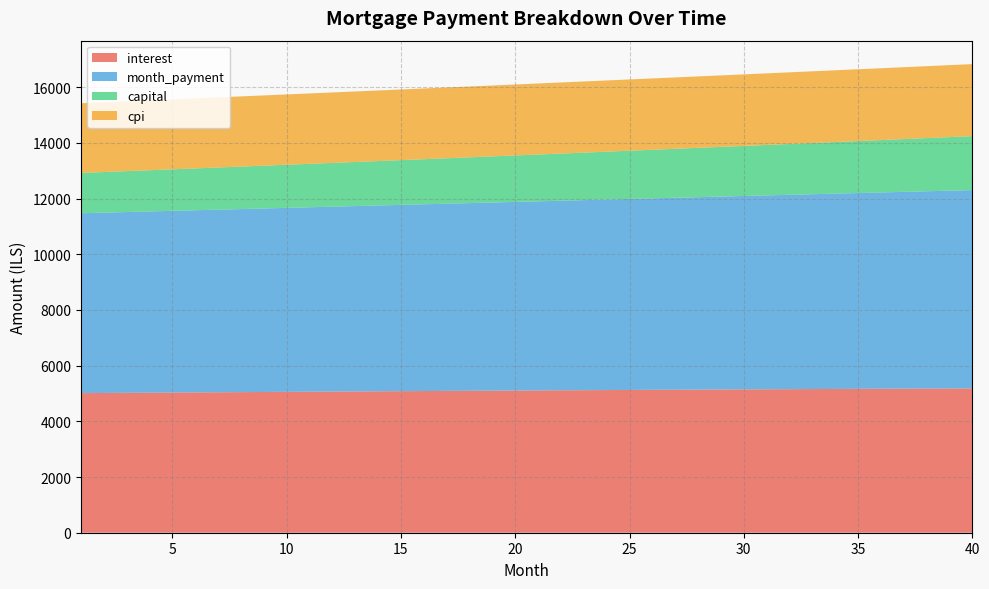

Reading left to right, what are all the values shown in this chart?

interest: 1=5012.5	2=5017.8	3=5023.0	4=5028.2	5=5033.4	6=5038.5	7=5043.6	8=5048.6	9=5053.6	10=5058.5	11=5063.4	12=5068.2	13=5073.0	14=5077.8	15=5082.5	16=5087.1	17=5091.7	18=5096.3	19=5100.8	20=5105.2	21=5109.7	22=5114.0	23=5118.3	24=5122.6	25=5126.7	26=5130.9	27=5135.0	28=5139.0	29=5143.0	30=5146.9	31=5150.7	32=5154.5	33=5158.3	34=5162.0	35=5165.6	36=5169.2	37=5172.7	38=5176.1	39=5179.5	40=5182.8
month_payment: 1=6459.1	2=6475.3	3=6491.5	4=6507.7	5=6524.0	6=6540.3	7=6556.6	8=6573.0	9=6589.4	10=6605.9	11=6622.4	12=6639.0	13=6655.6	14=6672.2	15=6688.9	16=6705.6	17=6722.4	18=6739.2	19=6756.0	20=6772.9	21=6789.9	22=6806.8	23=6823.9	24=6840.9	25=6858.0	26=6875.2	27=6892.4	28=6909.6	29=6926.9	30=6944.2	31=6961.5	32=6978.9	33=6996.4	34=7013.9	35=7031.4	36=7049.0	37=7066.6	38=7084.3	39=7102.0	40=7119.7
capital: 1=1446.6	2=1457.5	3=1468.4	4=1479.5	5=1490.6	6=1501.8	7=1513.1	8=1524.4	9=1535.9	10=1547.4	11=1559.0	12=1570.8	13=1582.6	14=1594.4	15=1606.4	16=1618.5	17=1630.7	18=1642.9	19=1655.2	20=1667.7	21=1680.2	22=1692.8	23=1705.6	24=1718.4	25=1731.3	26=1744.3	27=1757.4	28=1770.6	29=1783.9	30=1797.3	31=1810.8	32=1824.4	33=1838.1	34=1851.9	35=1865.8	36=1879.8	37=1894.0	38=1908.2	39=1922.5	40=1937.0
cpi: 1=2502.6	2=2505.2	3=2507.8	4=2510.4	5=2513.0	6=2515.5	7=2518.0	8=2520.5	9=2522.9	10=2525.4	11=2527.8	12=2530.2	13=2532.6	14=2534.9	15=2537.2	16=2539.5	17=2541.8	18=2544.0	19=2546.3	20=2548.5	21=2550.6	22=2552.8	23=2554.9	24=2557.0	25=2559.0	26=2561.1	27=2563.1	28=2565.1	29=2567.0	30=2568.9	31=2570.8	32=2572.7	33=2574.5	34=2576.4	35=2578.1	36=2579.9	37=2581.6	38=2583.3	39=2584.9	40=2586.5